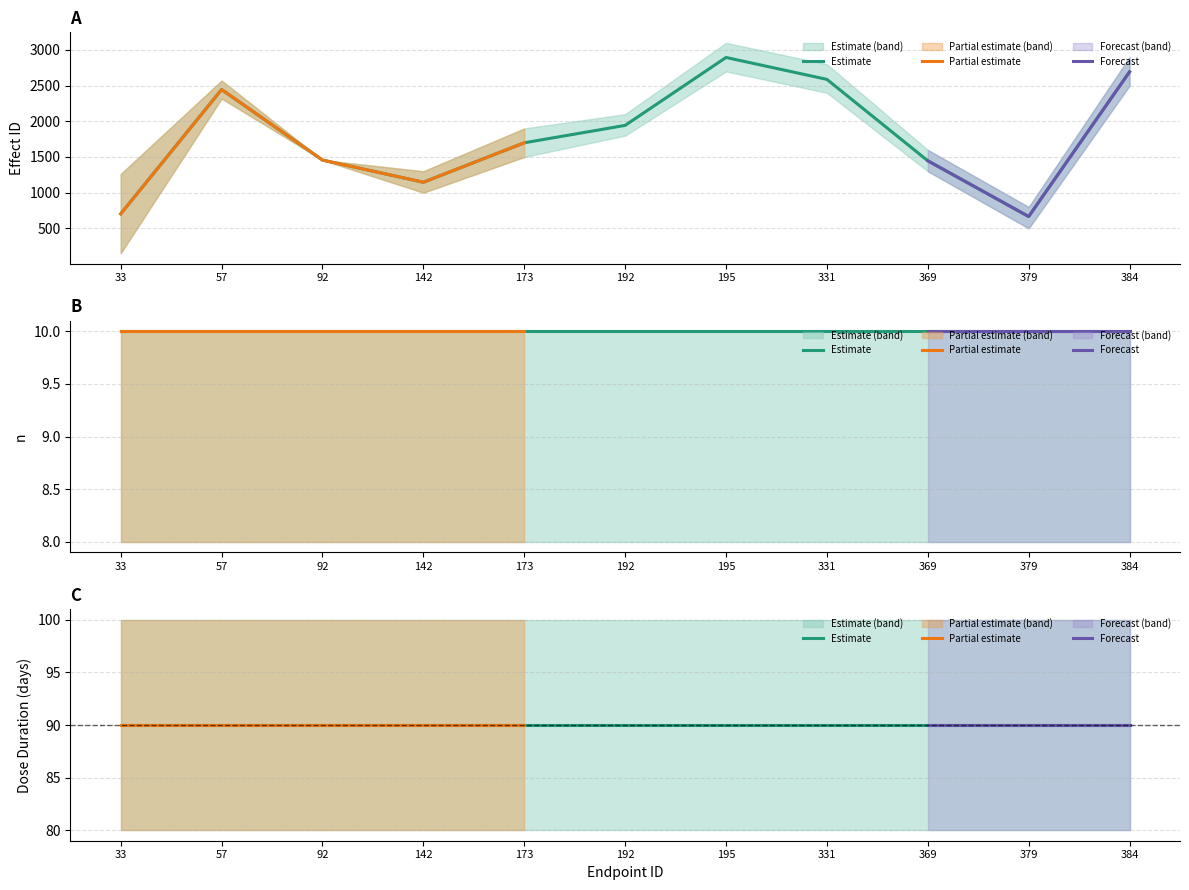

True or false: n and effect_id cross at least once.

False